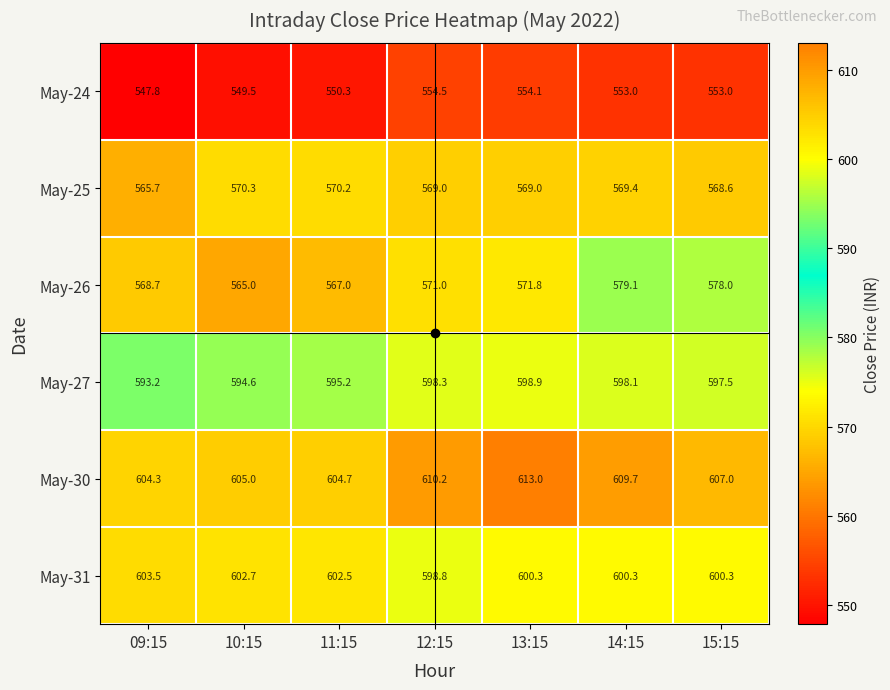

What is the smallest value displayed?

547.8